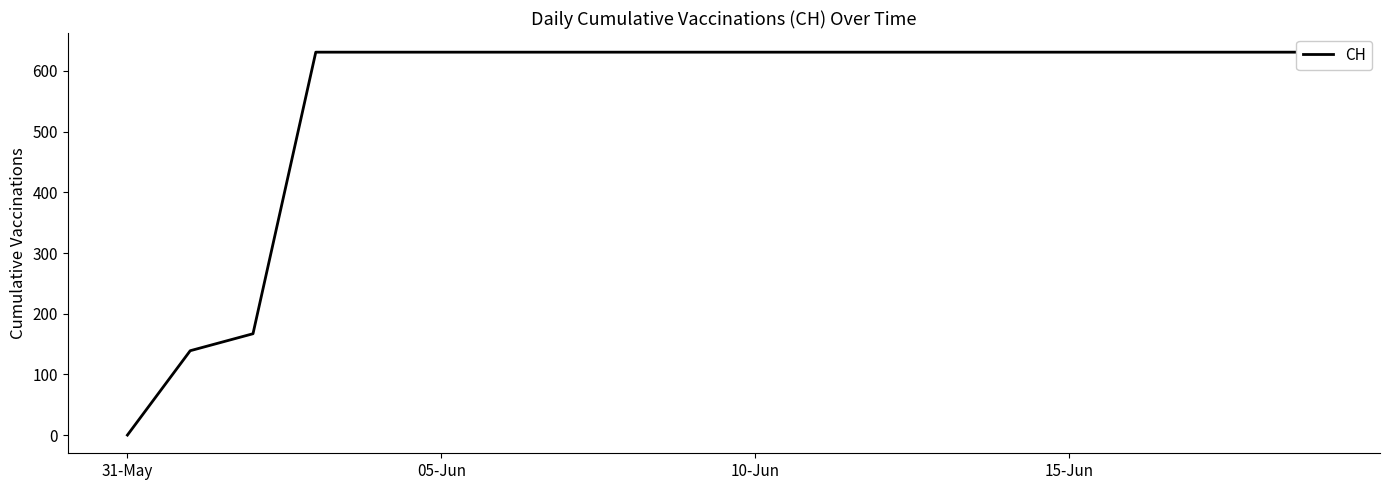

Does the chart display data point markers on the line(s)?

No